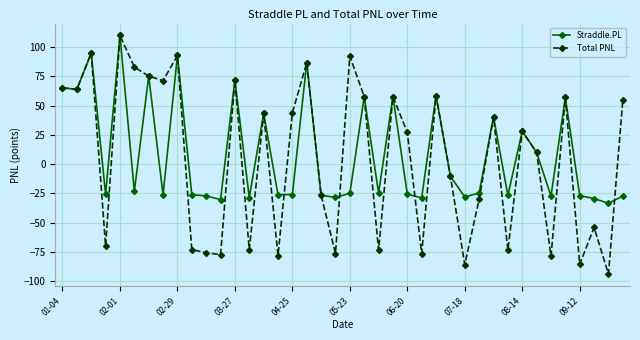

True or false: Total PNL and Straddle.PL cross at least once.

True